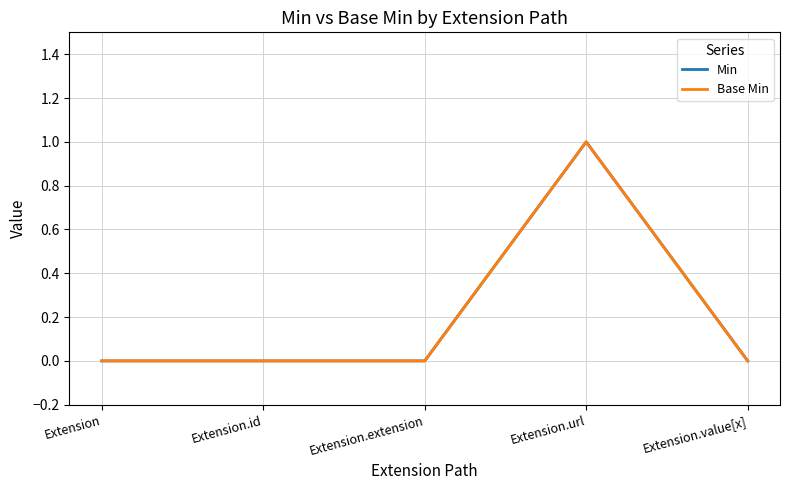

Reading left to right, extract all data points from this chart.

Min: Extension=0	Extension.id=0	Extension.extension=0	Extension.url=1	Extension.value[x]=0
Base Min: Extension=0	Extension.id=0	Extension.extension=0	Extension.url=1	Extension.value[x]=0